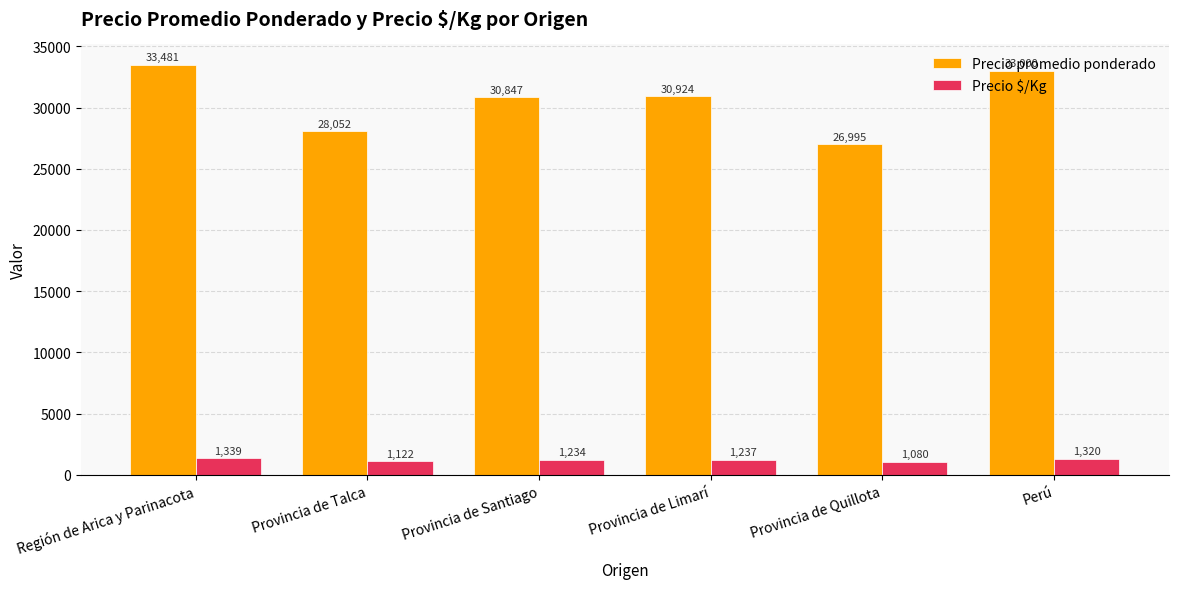

At how many categories does at least one series exceed 2688?

6